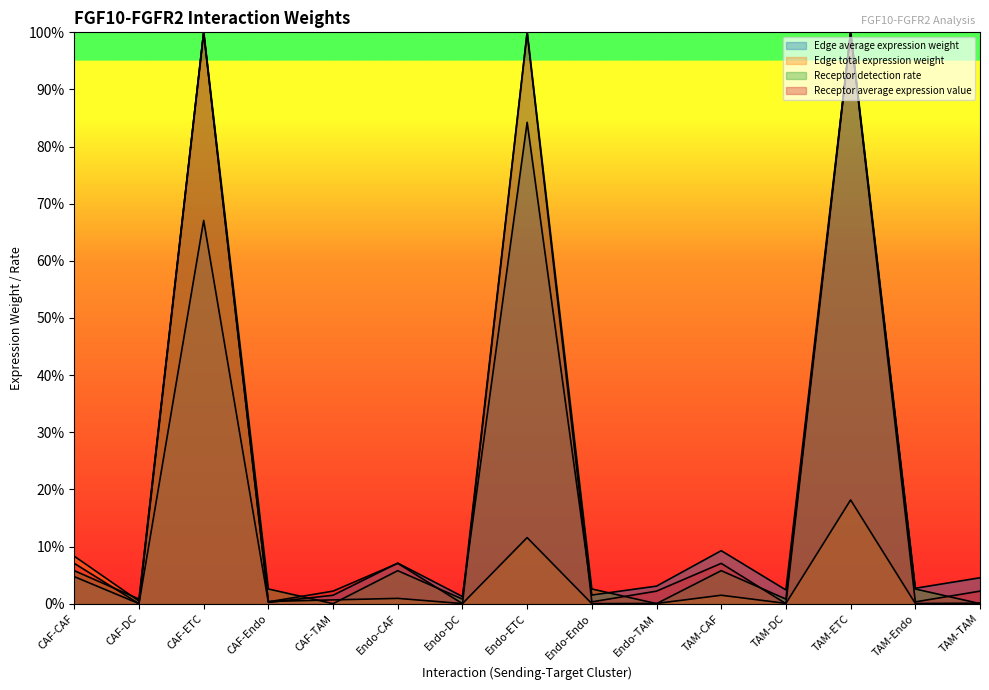

The value of Edge average expression weight at Endo-TAM is 0.0. True or false?

True